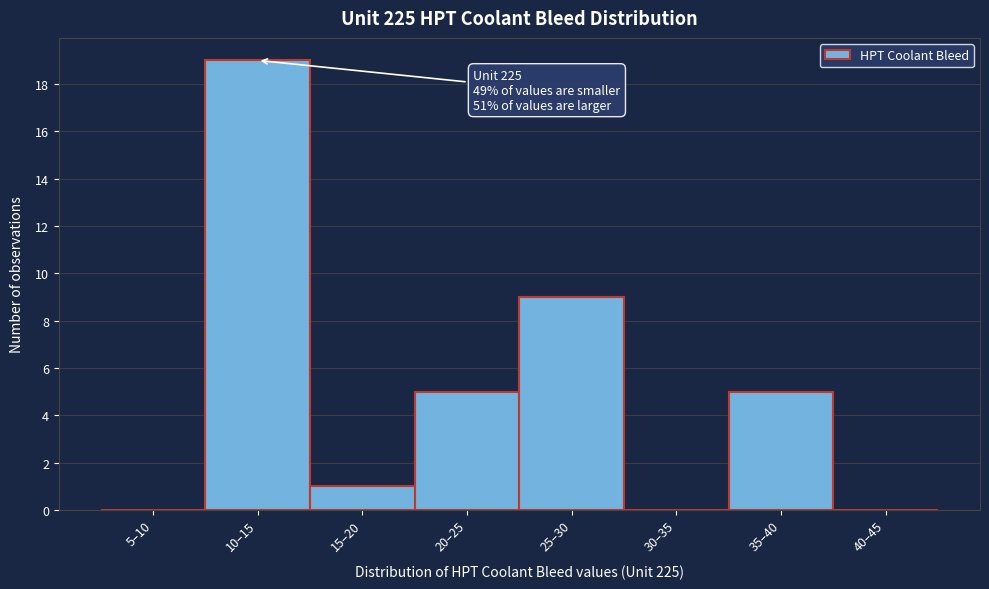

Reading left to right, transcribe all the data shown in this chart.

5–10=0	10–15=19	15–20=1	20–25=5	25–30=9	30–35=0	35–40=5	40–45=0